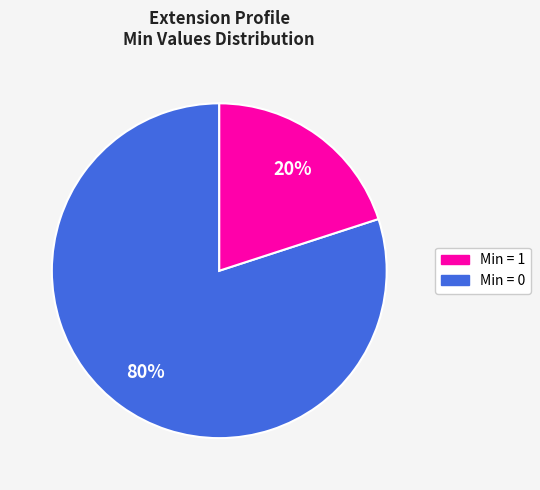

Is there any slice that represents more than half of the pie?

Yes